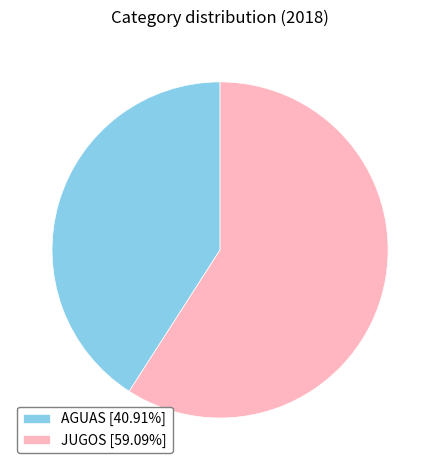

What is the smallest slice in the pie chart?

AGUAS